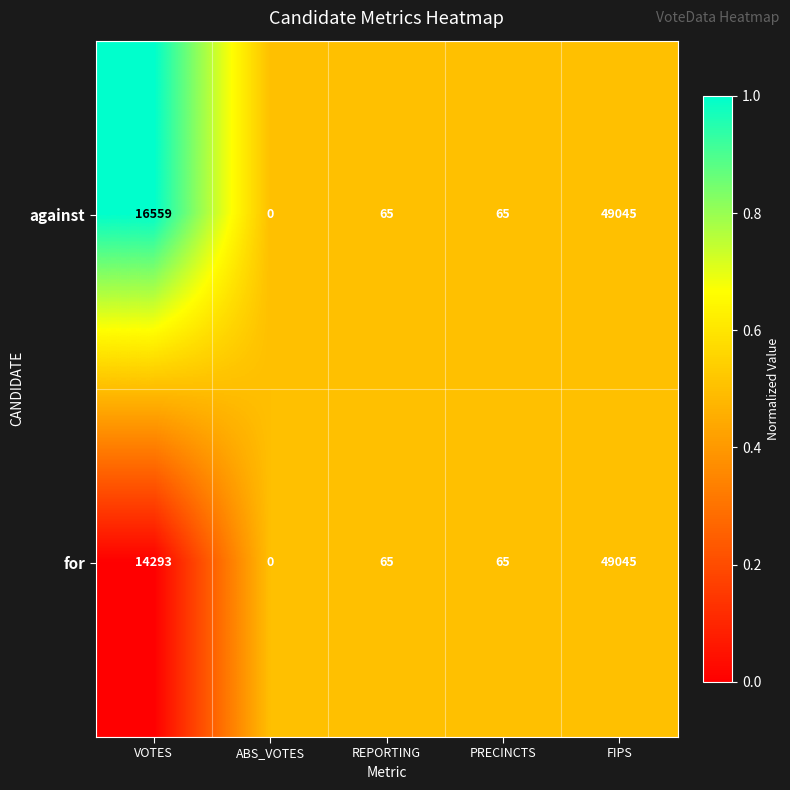

What is the greatest value displayed?

49045